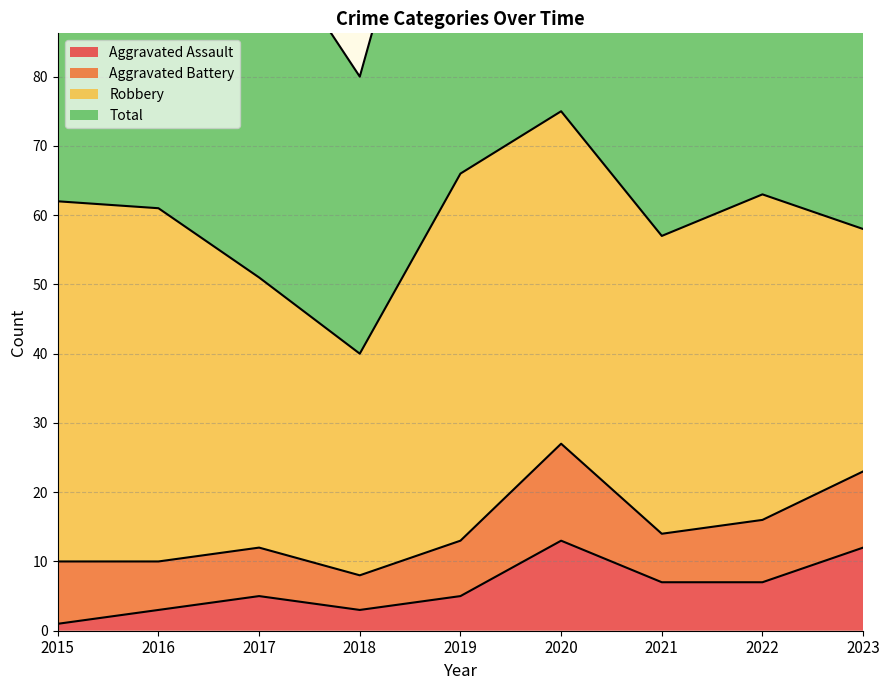

Which label corresponds to the smallest value in the chart?

2015